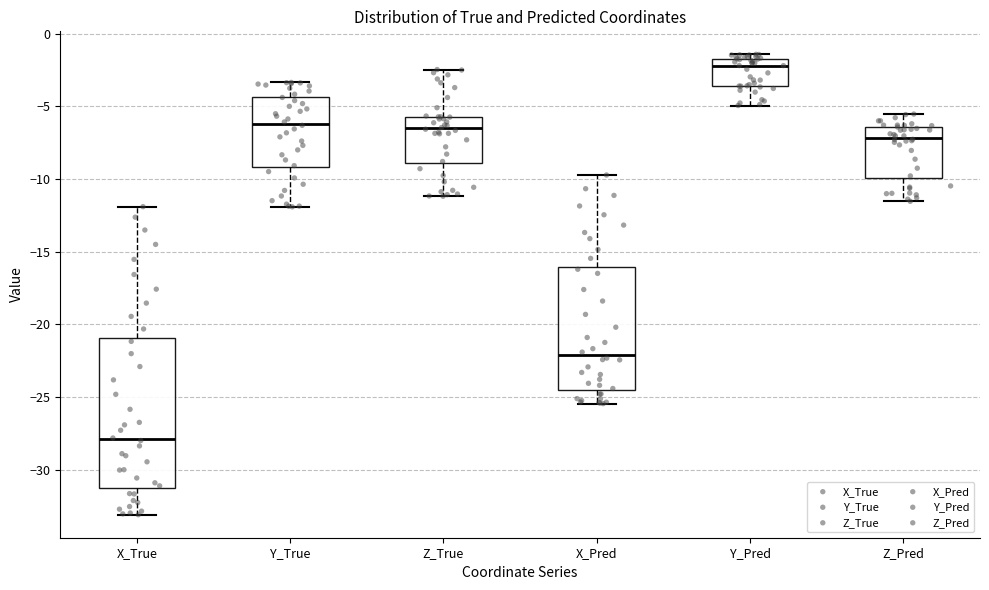

Reading left to right, read every box against the y-axis: the position of its median line, the range the box covers, and the ends of its whiskers. The values are not printed on the chart, so give them approximately, as read against the axis.

X_True: median -28.0, box -31.0 to -21.0, whiskers -33.0 to -12.0
Y_True: median -6.0, box -9.0 to -4.5, whiskers -12.0 to -3.5
Z_True: median -6.5, box -9.0 to -5.5, whiskers -11.0 to -2.5
X_Pred: median -22.0, box -24.5 to -16.0, whiskers -25.5 to -9.5
Y_Pred: median -2.0, box -3.5 to -1.5, whiskers -5.0 to -1.5 (just above the box's upper edge)
Z_Pred: median -7.0, box -10.0 to -6.5, whiskers -11.5 to -5.5